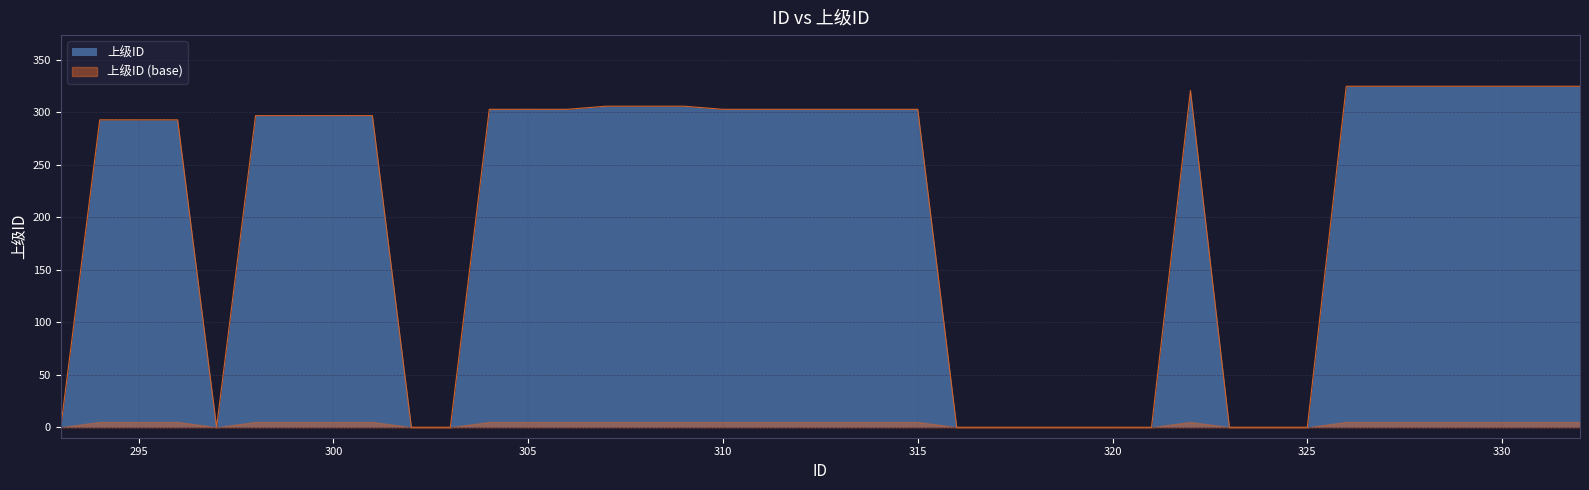

The value at 327 is 325. True or false?

True